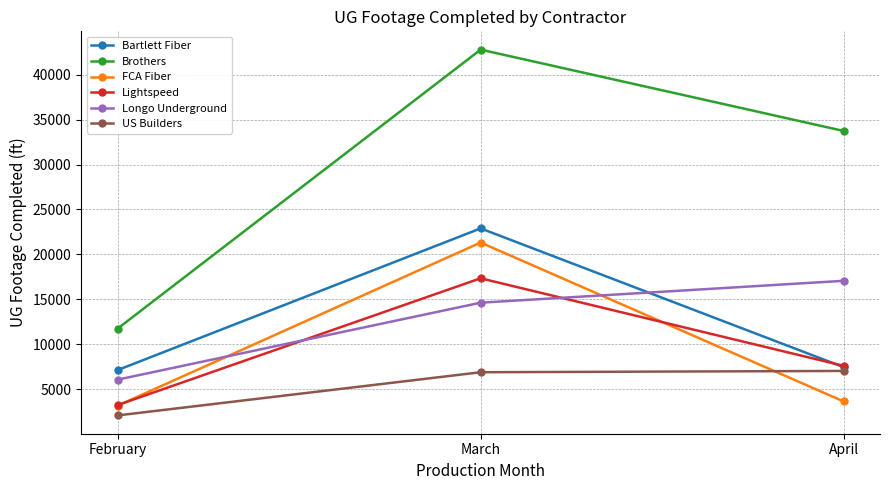

How many values in the Brothers series are below 33743?

1